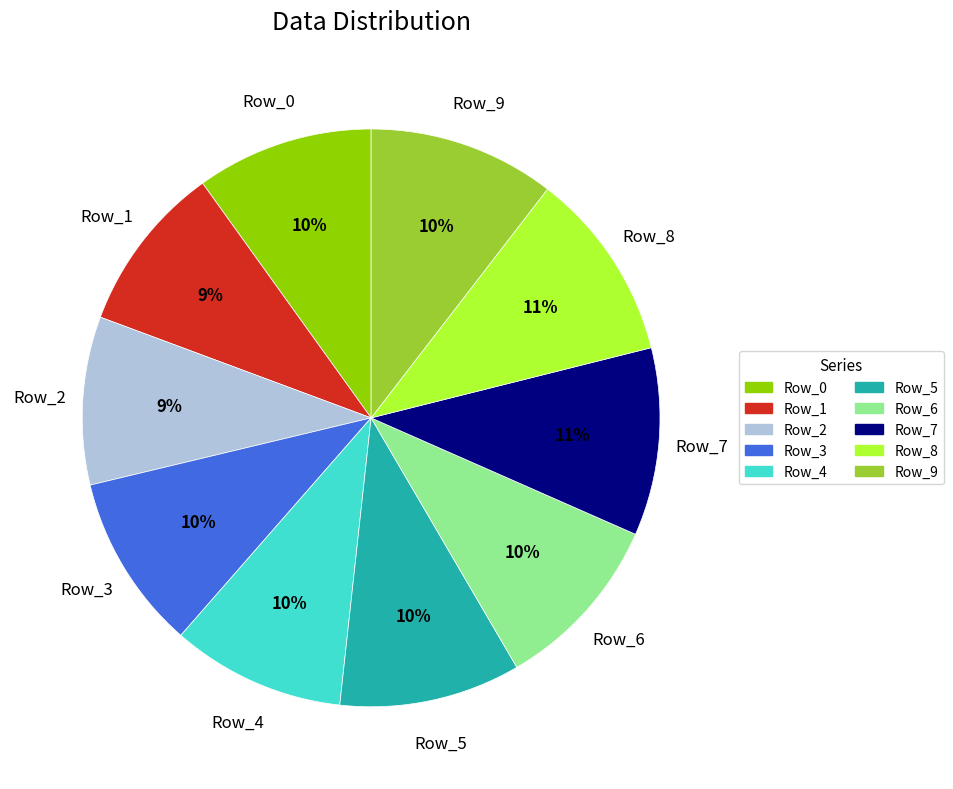

How many slices are in this pie chart?

10